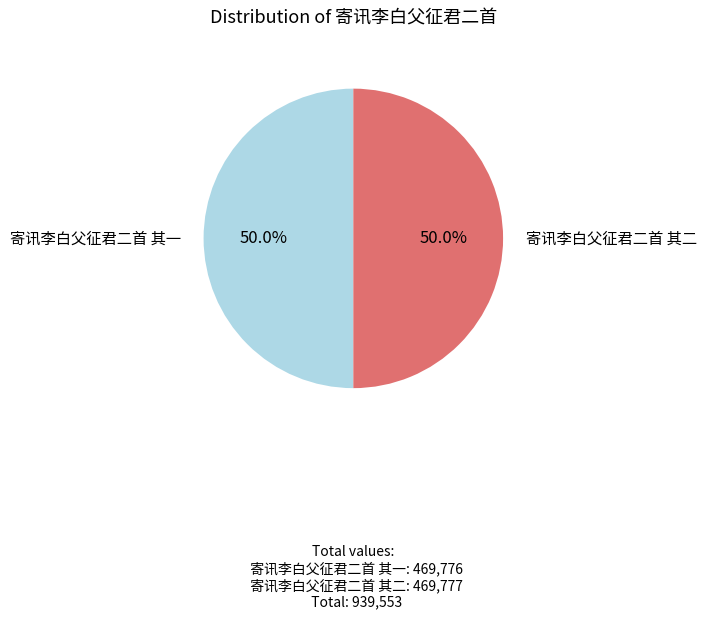

To the nearest percent, what portion does 寄讯李白父征君二首 其二 represent?

50%